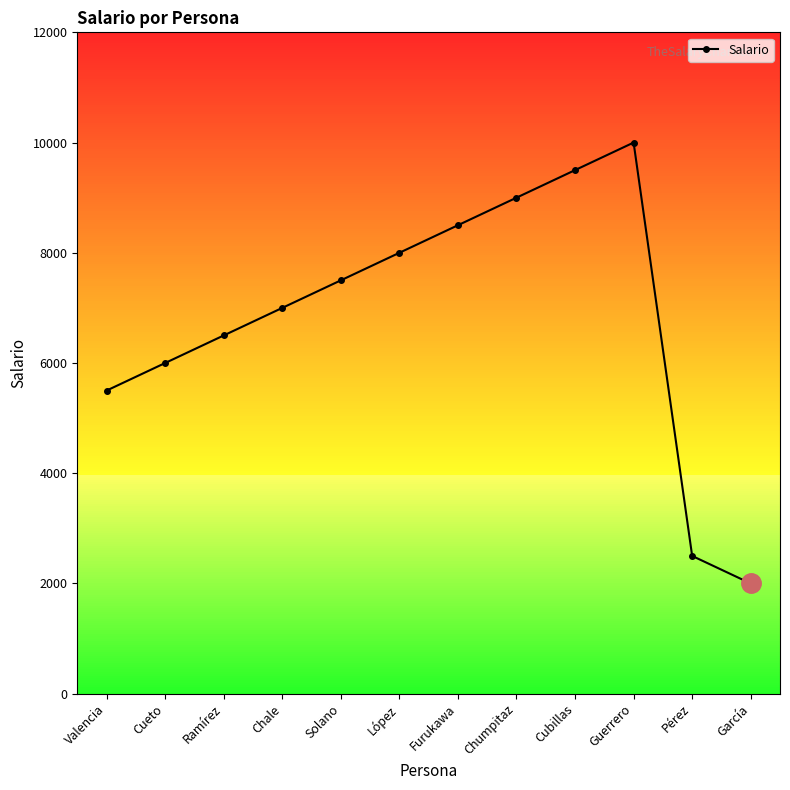

At which category does the chart reach its peak across all series?

Guerrero